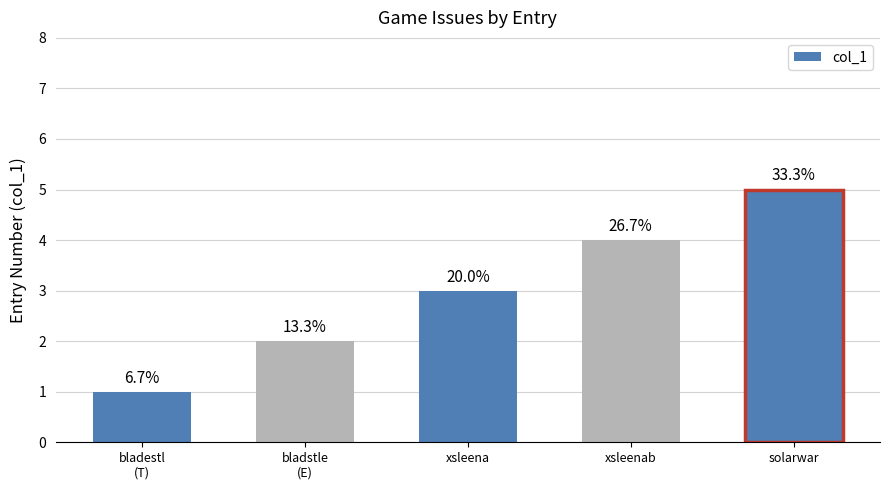

Reading left to right, what are all the values shown in this chart?

1	2	3	4	5